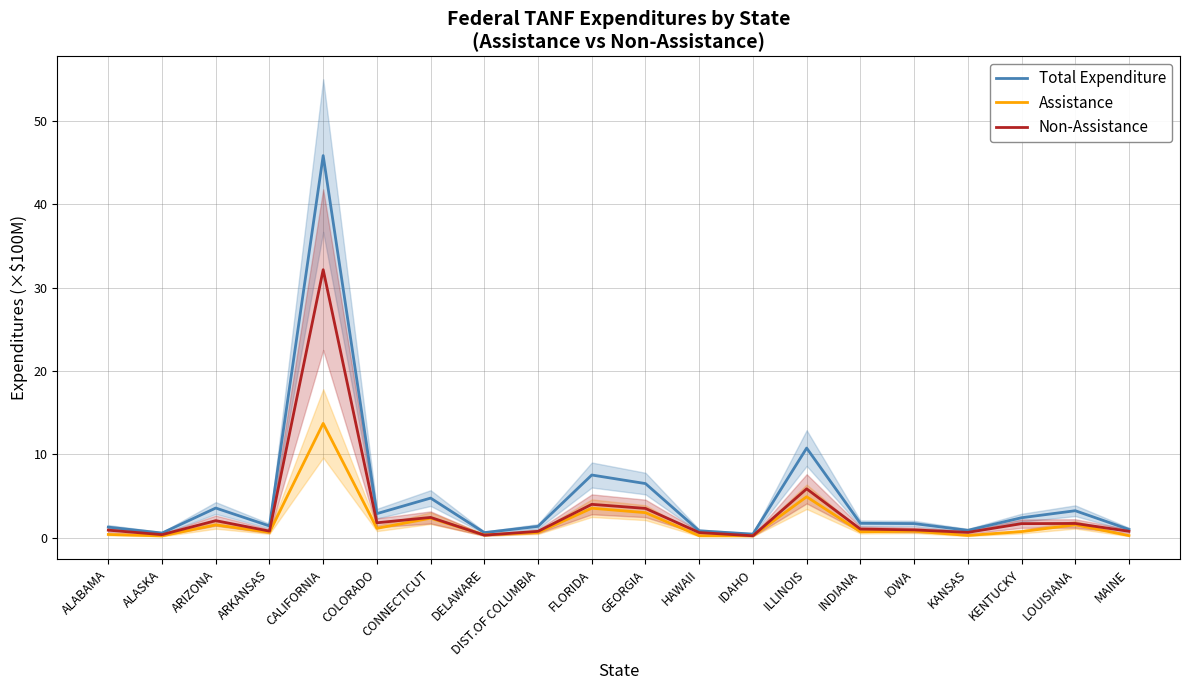

What is the difference between the Non-Assistance values at LOUISIANA and ARKANSAS?

0.9